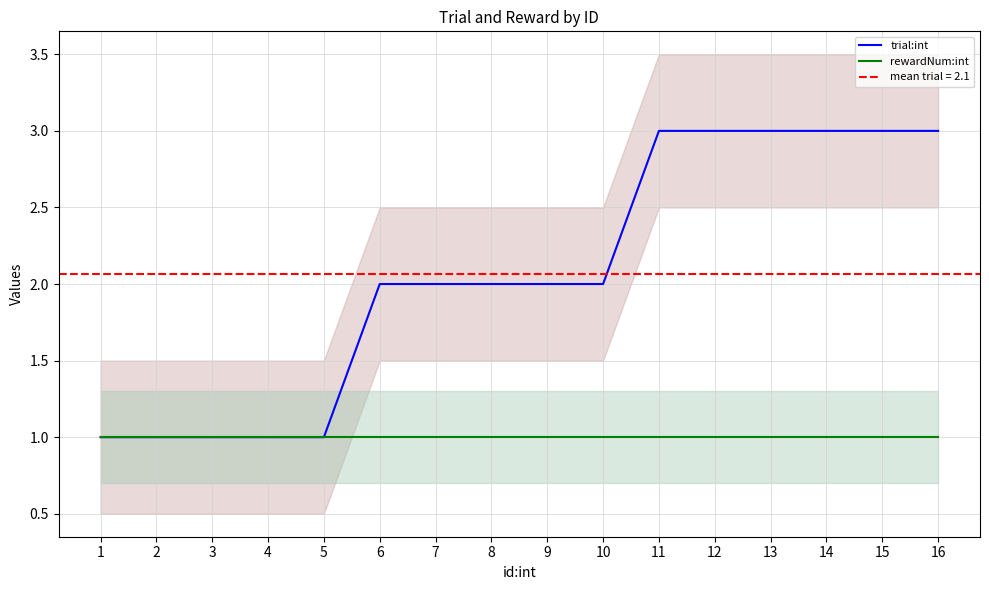

What is the highest value of the rewardNum:int series?

1